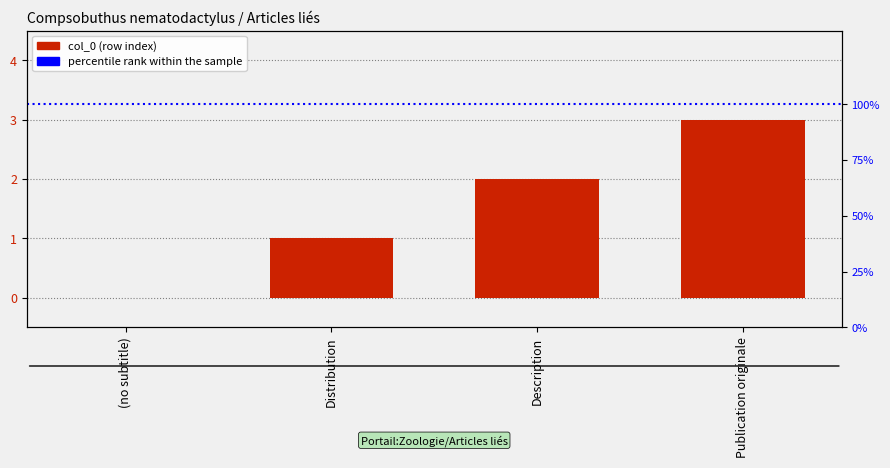

What is the value of the 4th bar from the left?

3